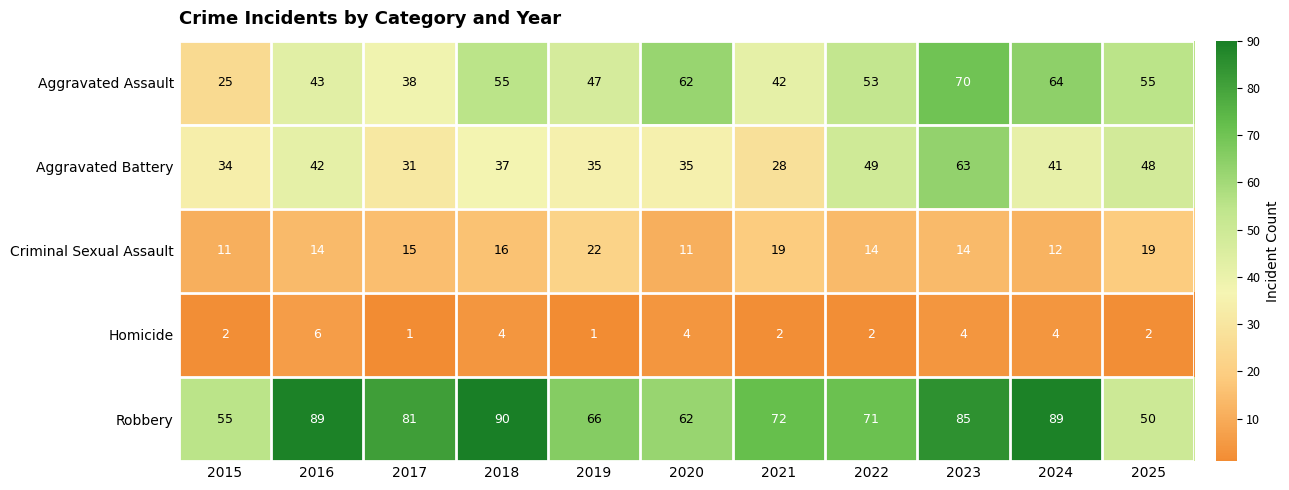

What is the difference between the Aggravated Battery values at 2016 and 2020?

7